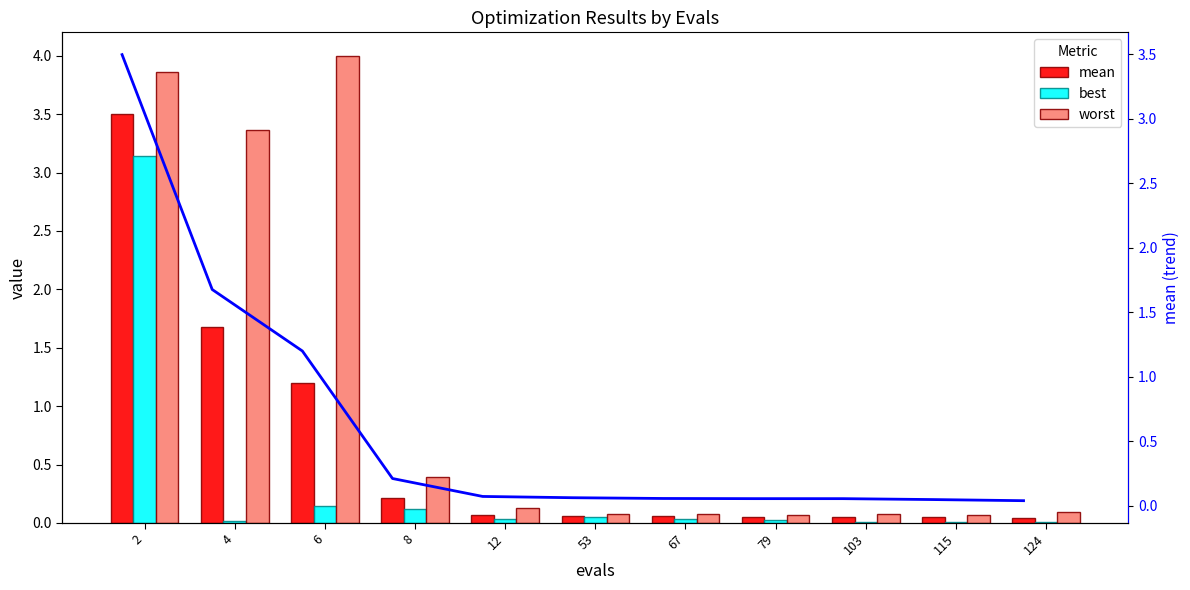

Which series has the widest spread of values?

worst